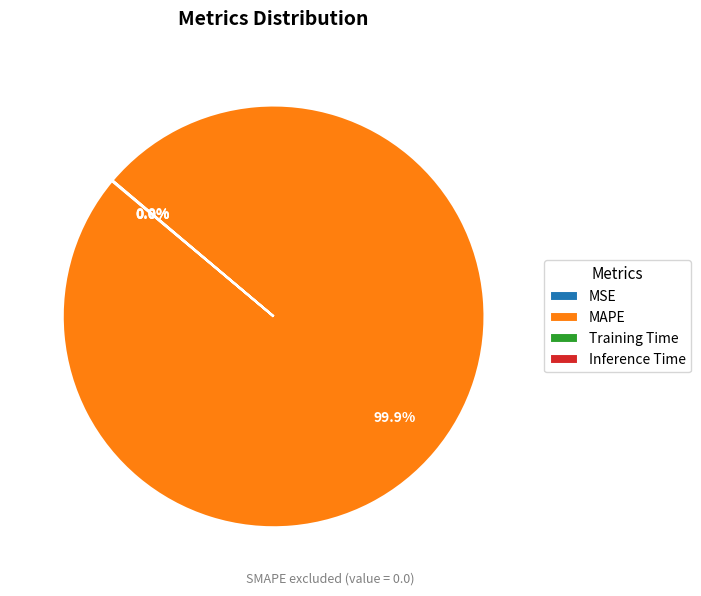

Is there a majority slice in this chart?

Yes